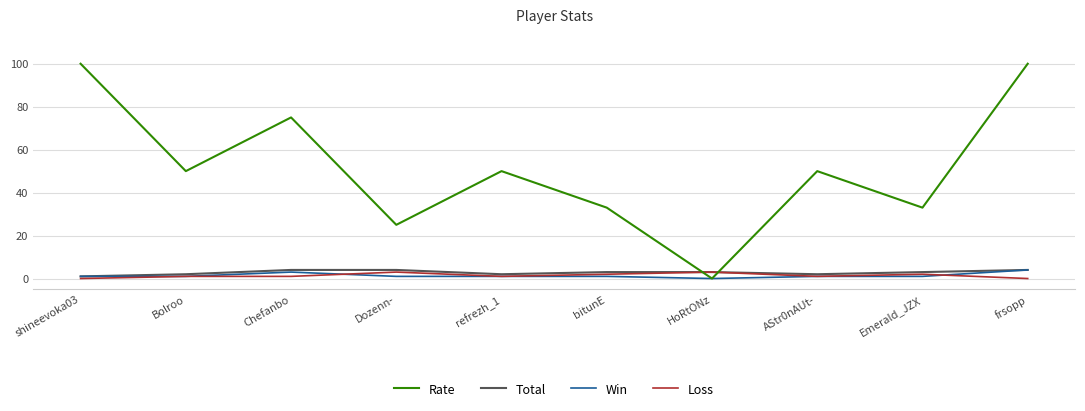

At which category is the sum across all series the highest?

frsopp